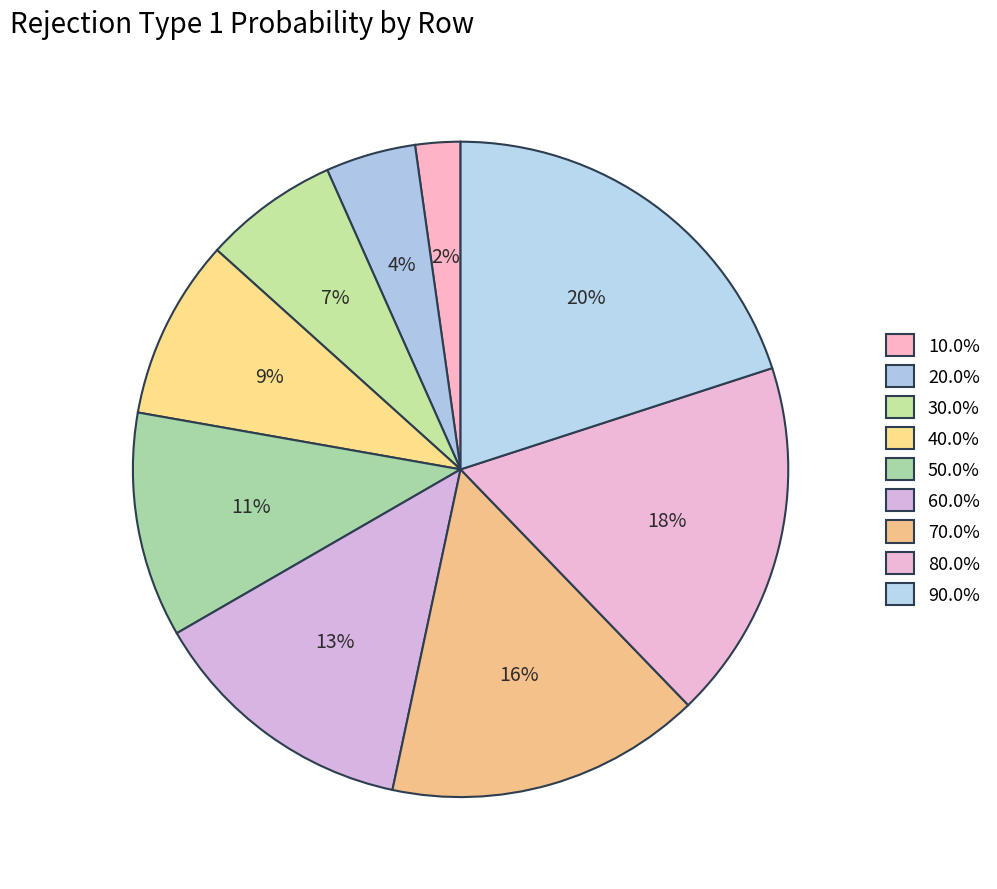

Count the number of slices in the pie.

9